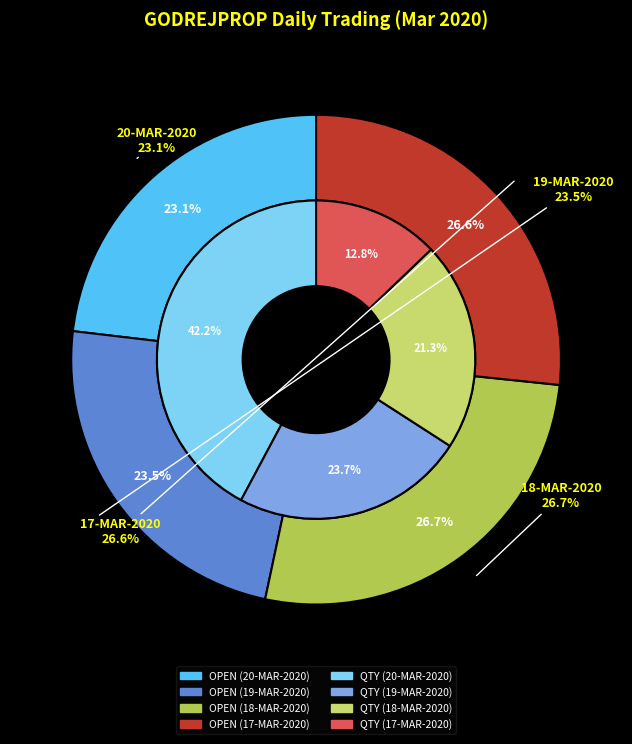

Does 20-MAR-2020 represent more than half of the total?

No